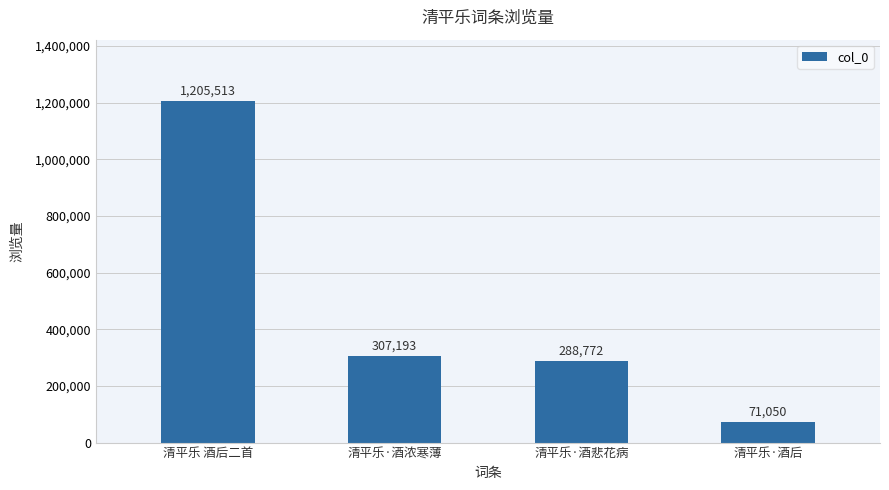

What is the value of the 4th bar from the left?

71050